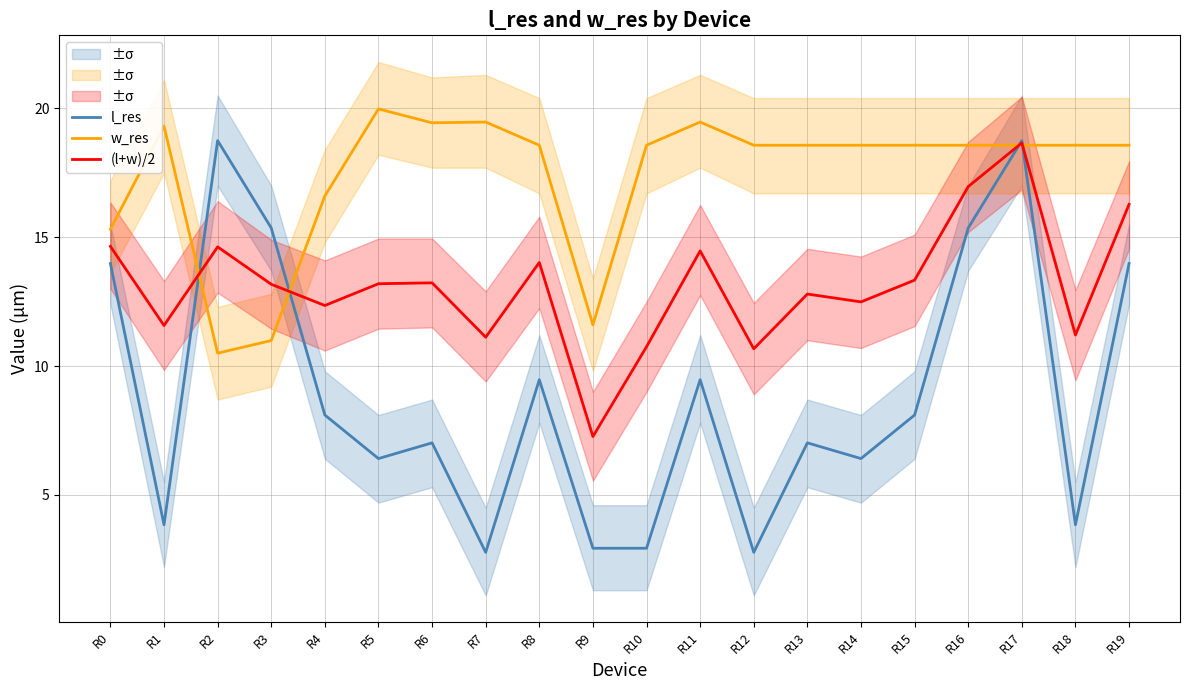

What are all the series names shown in the legend?

l_res, w_res, (l+w)/2